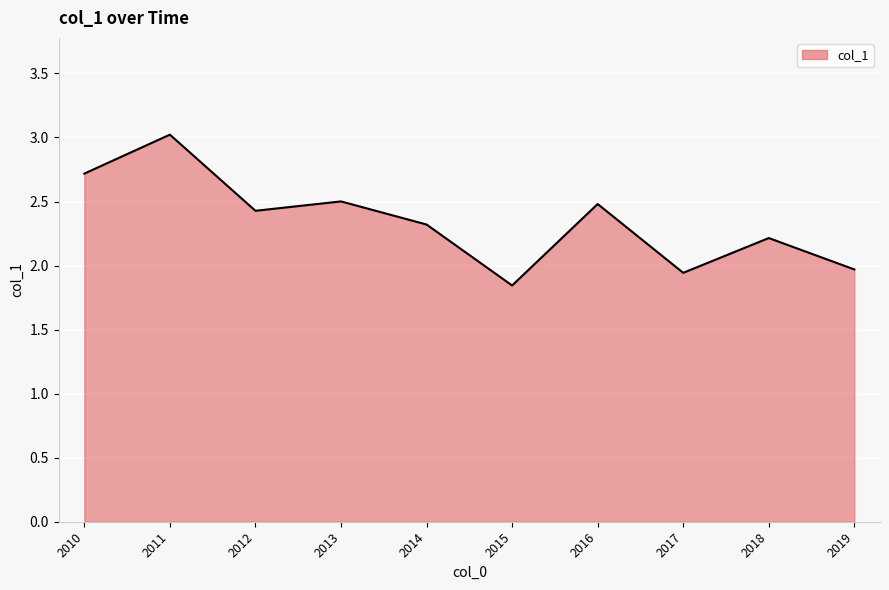

Which label corresponds to the largest value in the chart?

2011